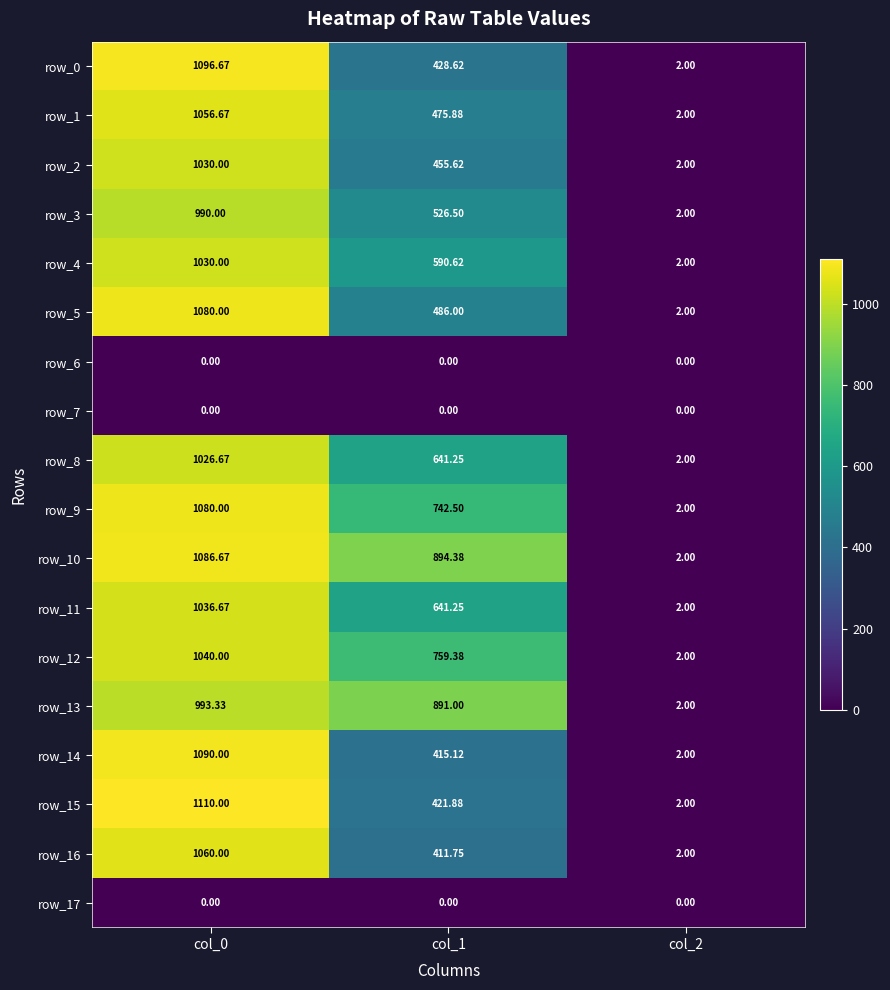

Which series changed the most between col_1 and col_2?

row_10